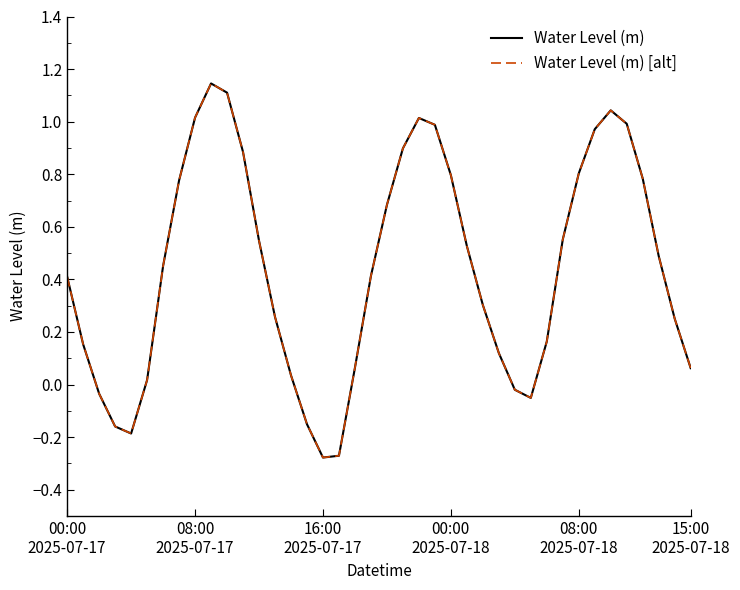

Does the chart have visible grid lines?

No